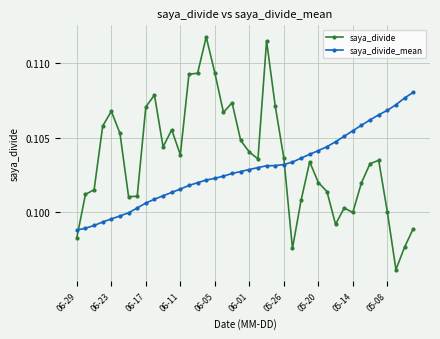

How many data points does each series have?

40